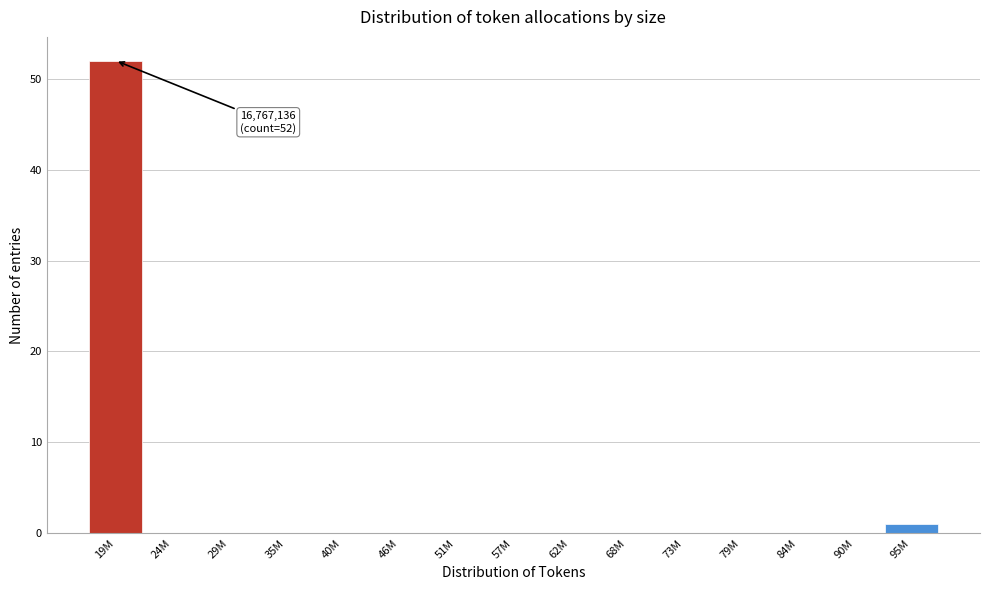

Reading left to right, transcribe all the data shown in this chart.

19M=52	24M=0	29M=0	35M=0	40M=0	46M=0	51M=0	57M=0	62M=0	68M=0	73M=0	79M=0	84M=0	90M=0	95M=1